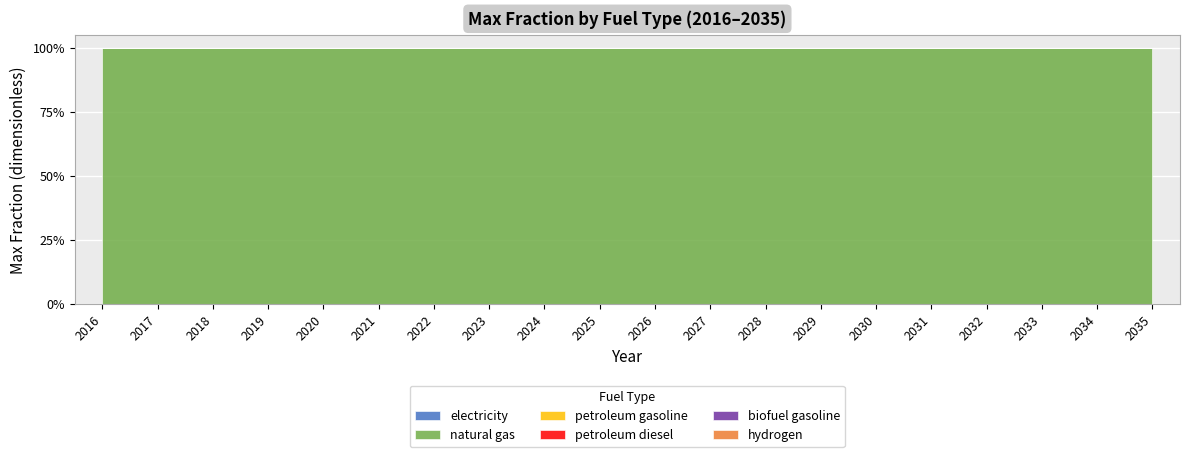

List the labels in order of petroleum gasoline value, largest first.

2016, 2017, 2018, 2019, 2020, 2021, 2022, 2023, 2024, 2025, 2026, 2027, 2028, 2029, 2030, 2031, 2032, 2033, 2034, 2035